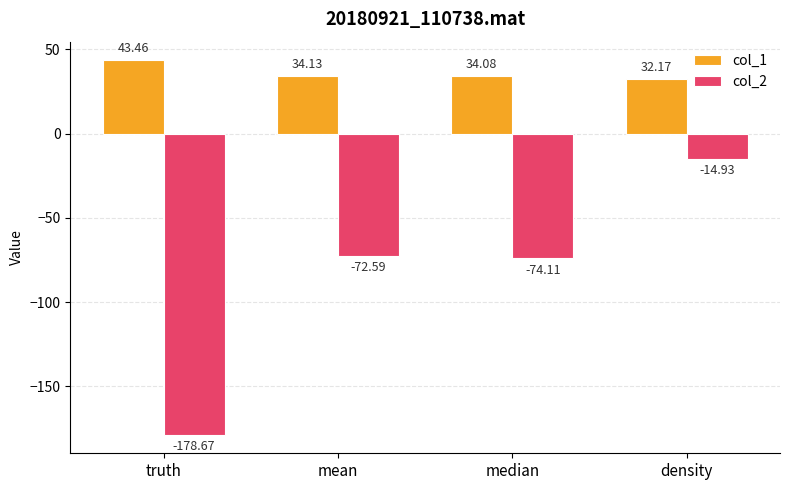

Does the chart contain any negative values?

Yes